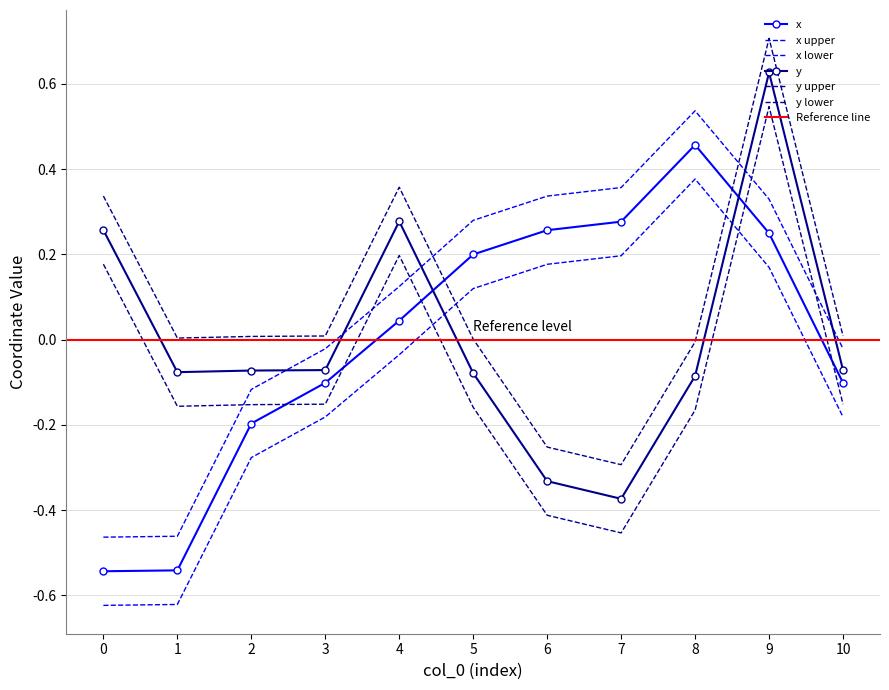

How many values in y are above zero?

3